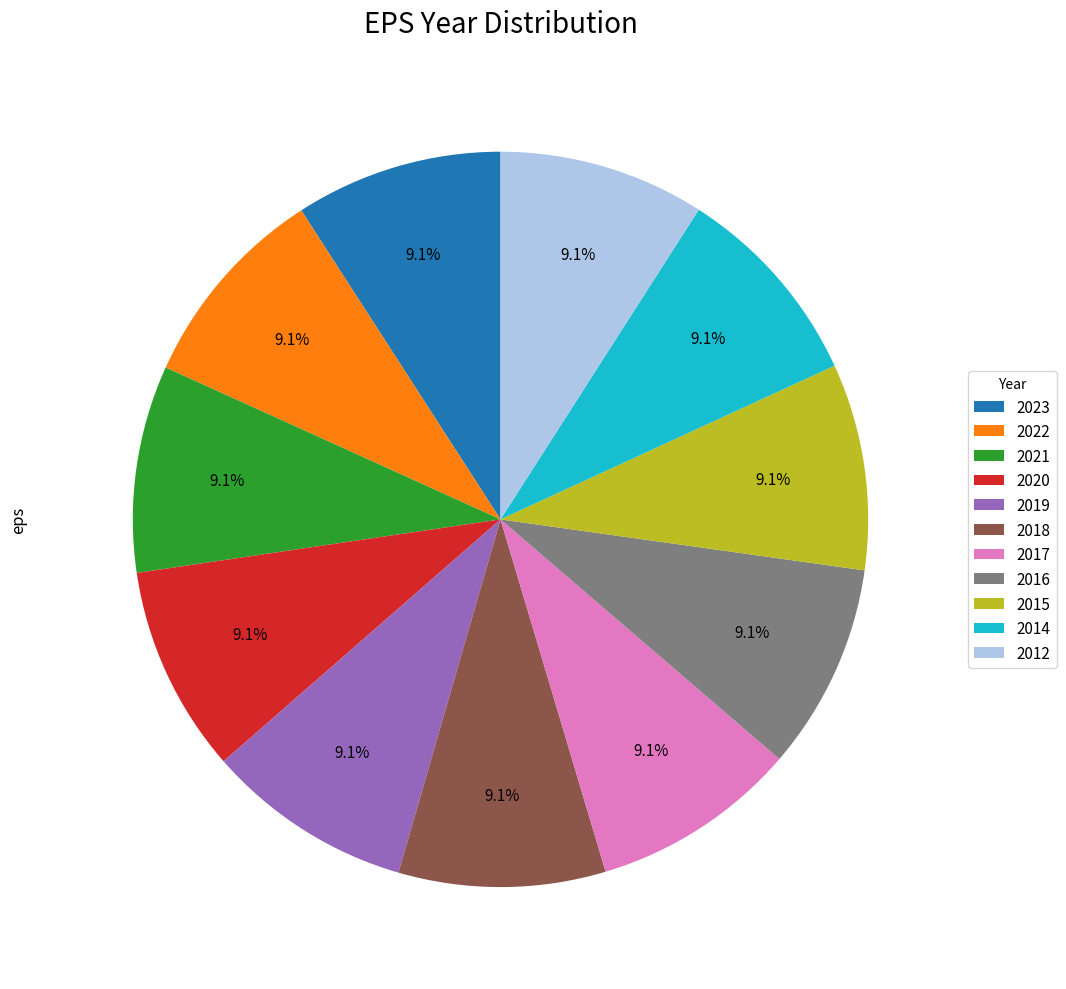

What is the ratio of the value at 2016 to the value at 2022?

1.0